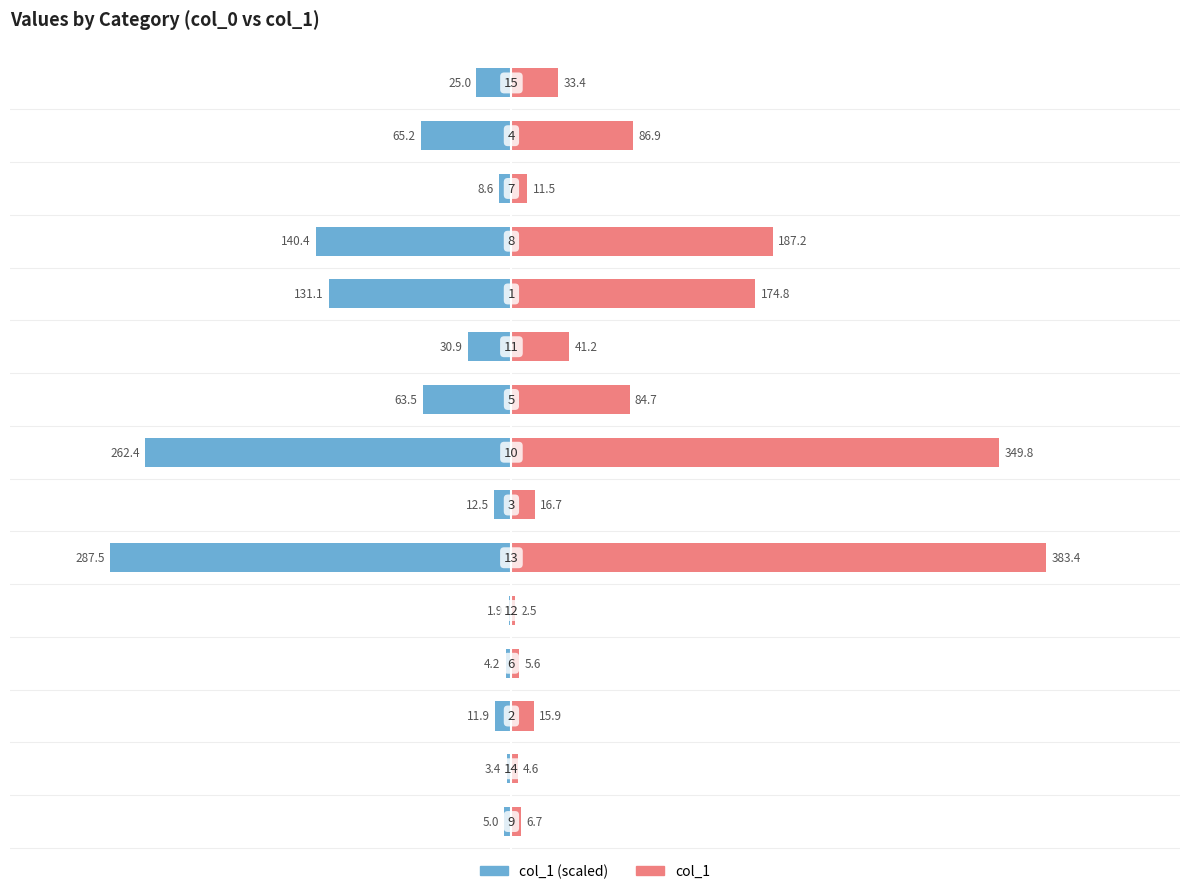

How many groups of bars are there?

15